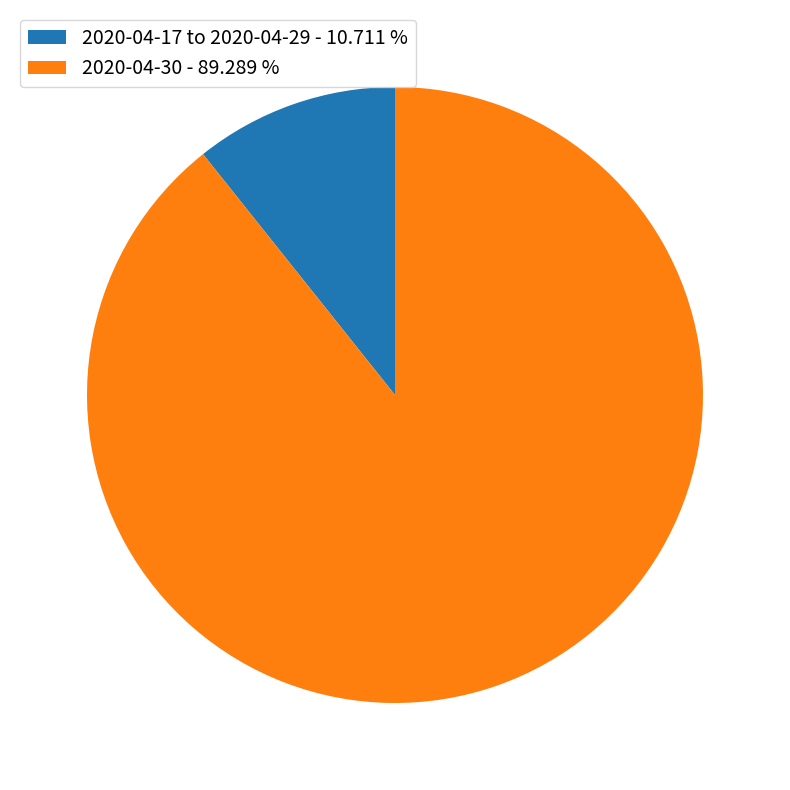

Which has a higher value, 2020-04-30 - 89.289 % or 2020-04-17 to 2020-04-29 - 10.711 %?

2020-04-30 - 89.289 %